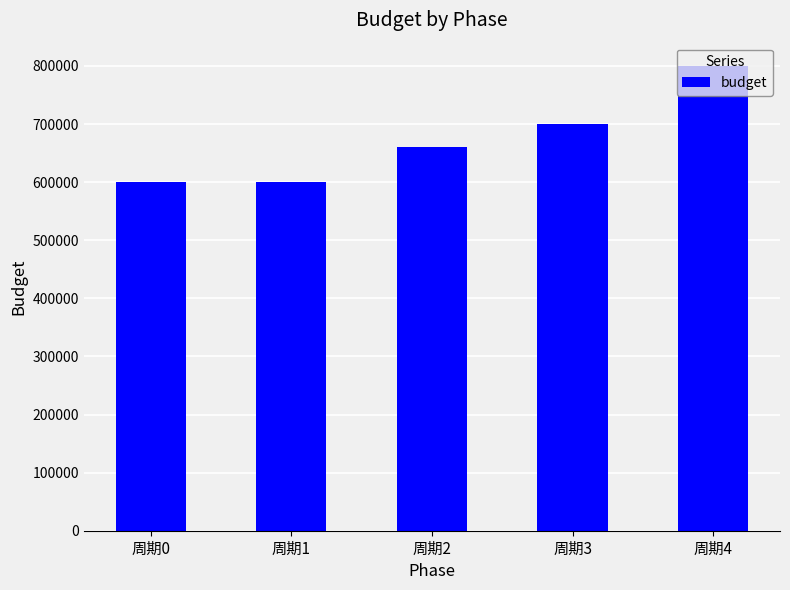

What is the change in value from 周期2 to 周期3?

+40000